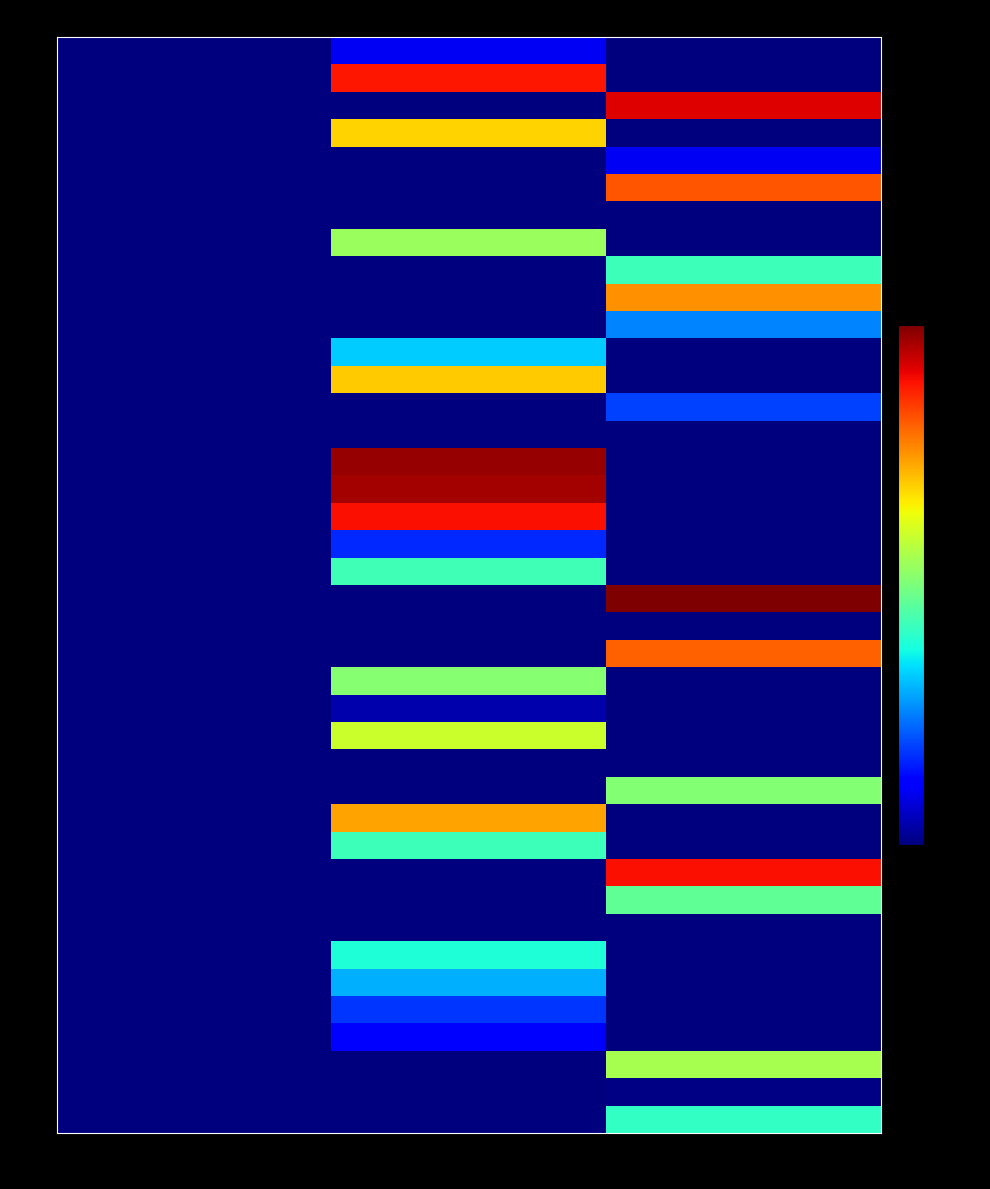

Reading left to right, list all the values displayed in this chart.

1: Express=0	Air=18	Ocean=0
2: Express=0	Air=155	Ocean=0
3: Express=0	Air=0	Ocean=160
4: Express=0	Air=120	Ocean=0
5: Express=0	Air=0	Ocean=18
6: Express=0	Air=0	Ocean=143
7: Express=0	Air=0	Ocean=0
8: Express=0	Air=94	Ocean=0
9: Express=0	Air=0	Ocean=74
10: Express=0	Air=0	Ocean=132
11: Express=0	Air=0	Ocean=45
12: Express=0	Air=57	Ocean=0
13: Express=0	Air=121	Ocean=0
14: Express=0	Air=0	Ocean=33
15: Express=0	Air=0	Ocean=0
16: Express=0	Air=171	Ocean=0
17: Express=0	Air=169	Ocean=0
18: Express=0	Air=156	Ocean=0
19: Express=0	Air=29	Ocean=0
20: Express=0	Air=75	Ocean=0
21: Express=0	Air=0	Ocean=175
22: Express=0	Air=0	Ocean=0
23: Express=0	Air=0	Ocean=141
24: Express=0	Air=90	Ocean=0
25: Express=0	Air=7	Ocean=0
26: Express=0	Air=104	Ocean=0
27: Express=0	Air=0	Ocean=0
28: Express=0	Air=0	Ocean=89
29: Express=0	Air=129	Ocean=0
30: Express=0	Air=74	Ocean=0
31: Express=0	Air=0	Ocean=156
32: Express=0	Air=0	Ocean=82
33: Express=0	Air=0	Ocean=0
34: Express=0	Air=68	Ocean=0
35: Express=0	Air=52	Ocean=0
36: Express=0	Air=31	Ocean=0
37: Express=0	Air=20	Ocean=0
38: Express=0	Air=0	Ocean=97
39: Express=0	Air=0	Ocean=1
40: Express=0	Air=0	Ocean=72